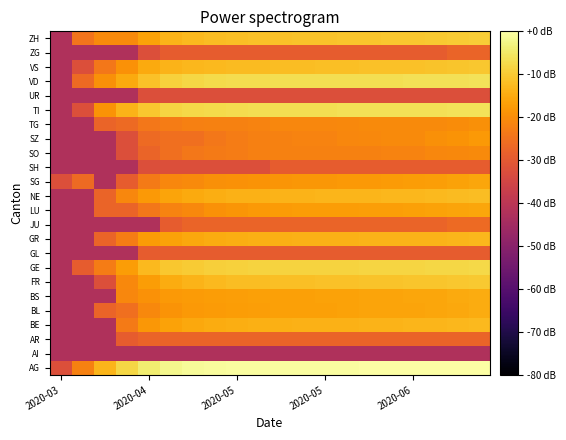

At how many categories does at least one series exceed -38?

20